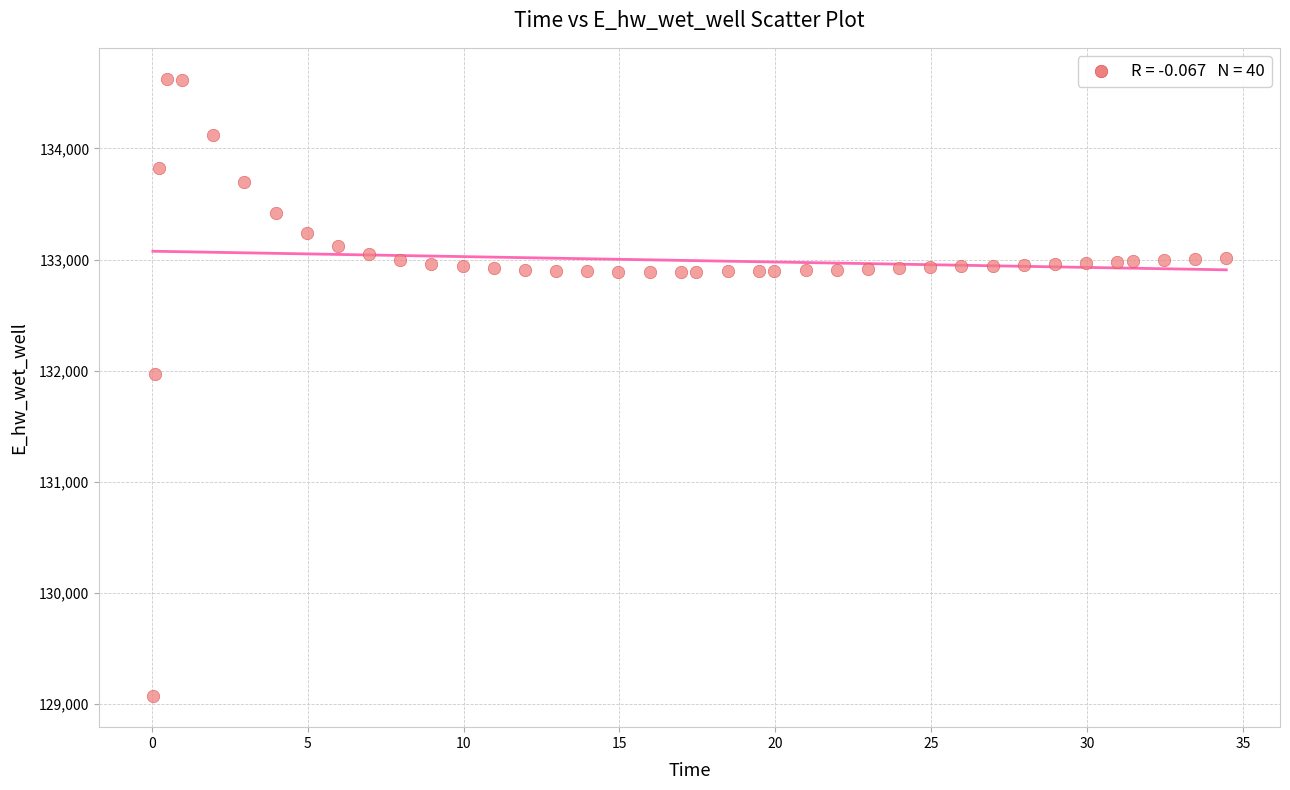

What Y value in the scatter plot is closest to 131849?

131970.0